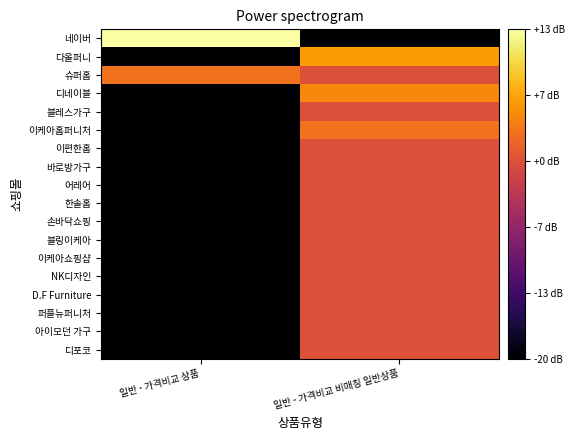

How many data points does each series have?

2